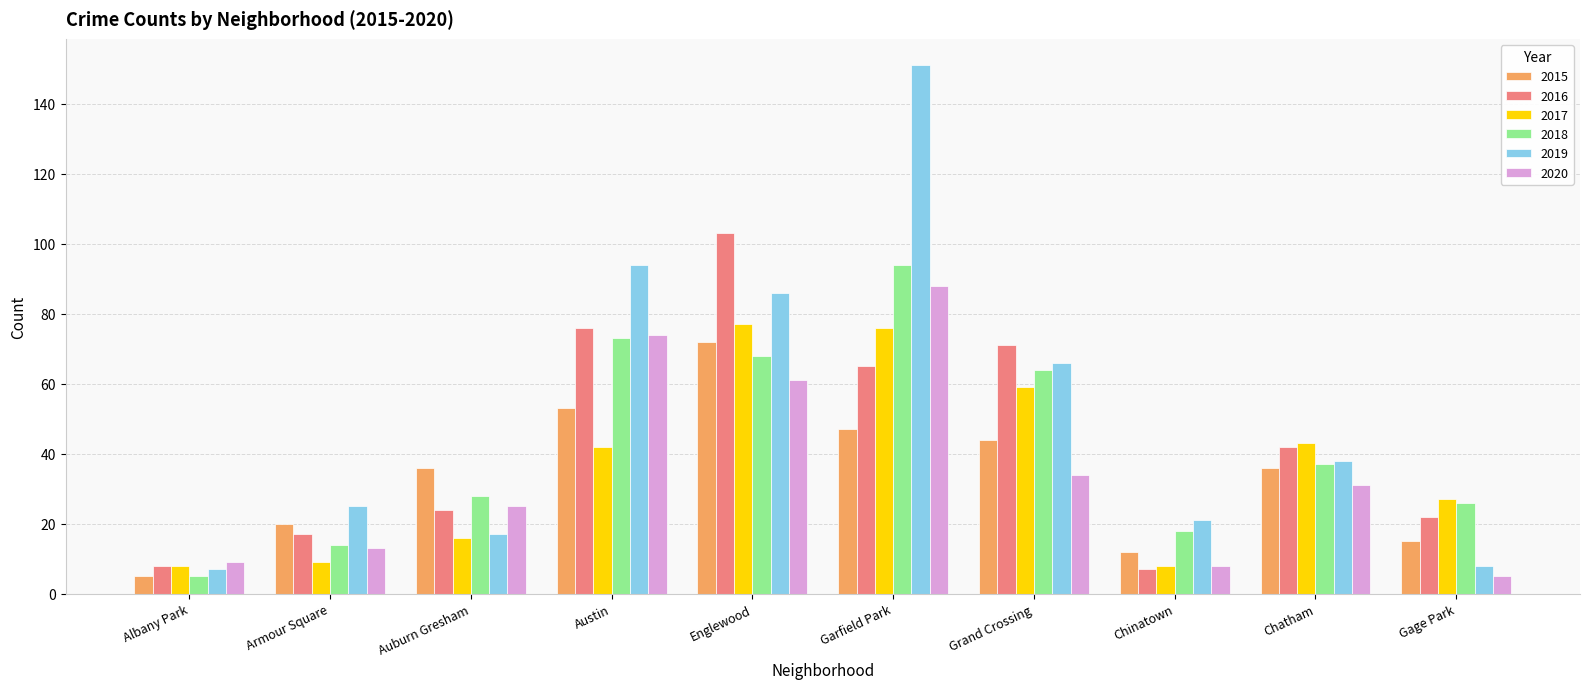

What is the average value of the 2020 series?

35